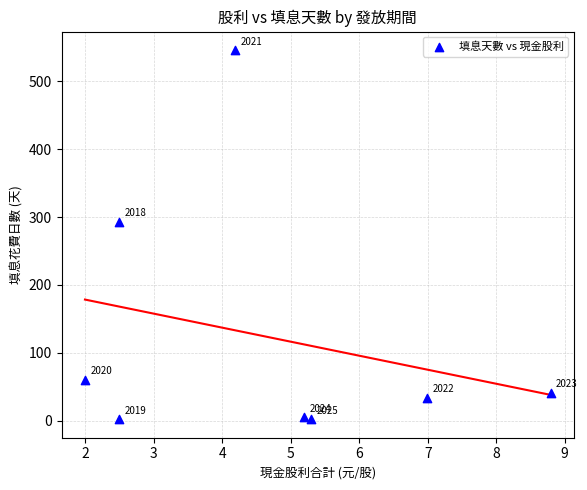

What Y value in the scatter plot is closest to 274?

293